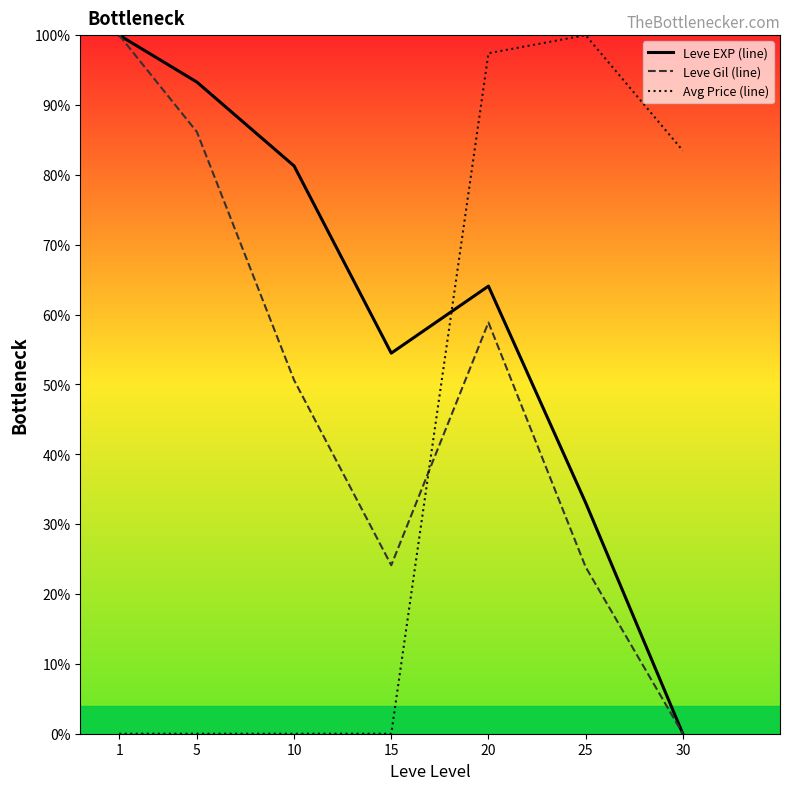

How many interior local valleys does the Leve EXP (line) series have?

1